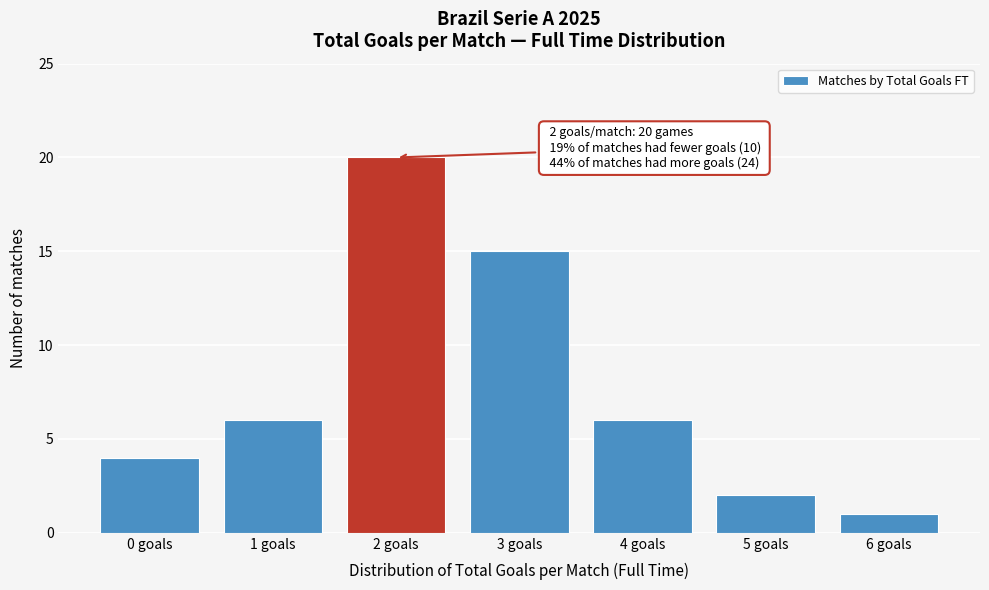

Reading right to left, extract all data points from this chart.

1	2	6	15	20	6	4